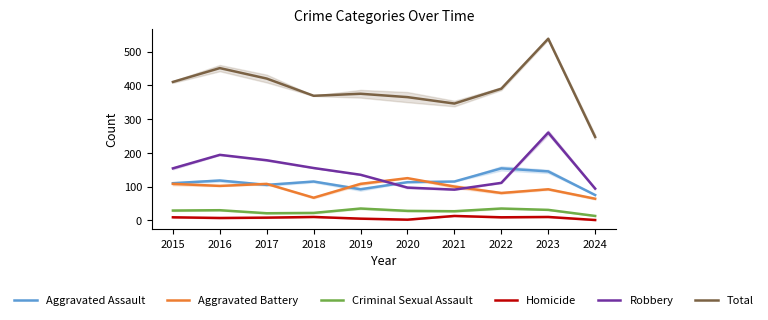

What is the total value across all series at 2015?

820